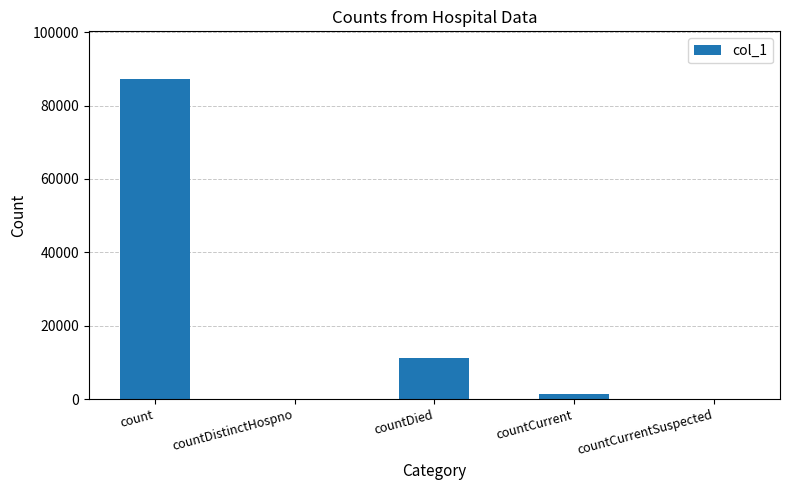

What is the change in value from count to countCurrent?

-85640